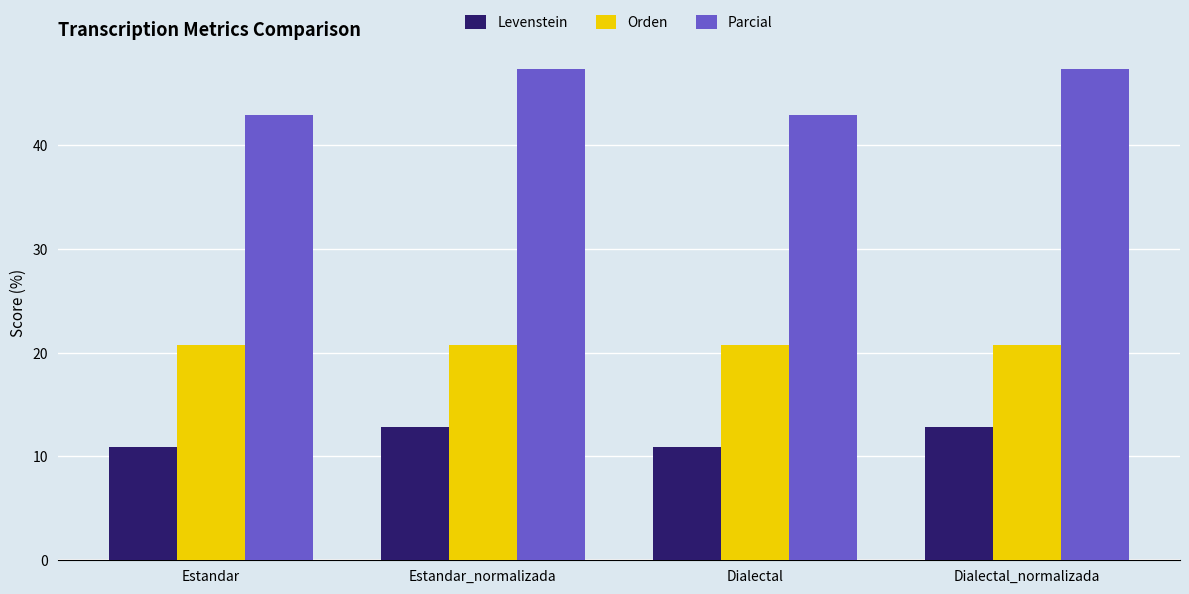

Reading left to right, what are all the values shown in this chart?

Levenstein: Estandar=10.9	Estandar_normalizada=12.8	Dialectal=10.9	Dialectal_normalizada=12.8
Orden: Estandar=20.7	Estandar_normalizada=20.7	Dialectal=20.7	Dialectal_normalizada=20.7
Parcial: Estandar=42.9	Estandar_normalizada=47.4	Dialectal=42.9	Dialectal_normalizada=47.4